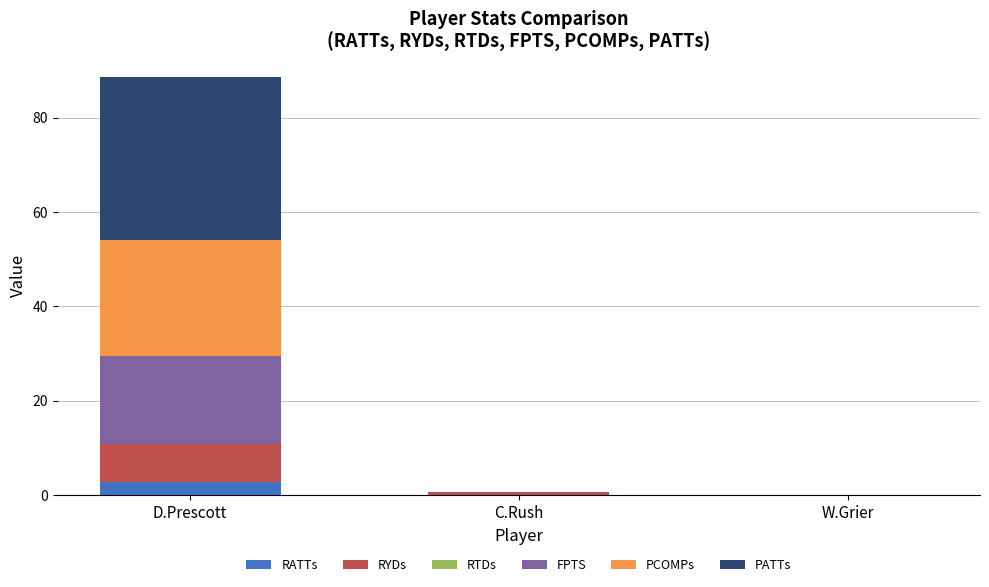

True or false: RATTs has a value of 2.8 at D.Prescott.

True